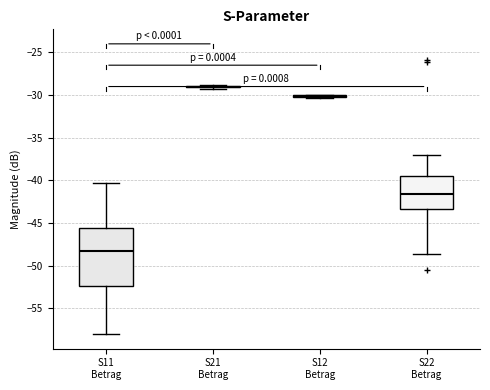

Reading left to right, transcribe this box plot: for each box, give where its median line is, the range the box spans, and where its two whiskers end, as read against the y-axis. The values are not printed on the chart, so give them approximately, as read against the axis.

S11 Betrag: median -48.5, box -52.5 to -45.5, whiskers -58.0 to -40.0
S21 Betrag: box collapsed to a line at -29.0, whiskers -29.5 to -29.0
S12 Betrag: box collapsed to a line at -30.0, whiskers -30.5 to -30.0
S22 Betrag: median -41.5, box -43.5 to -39.5, whiskers -48.5 to -37.0